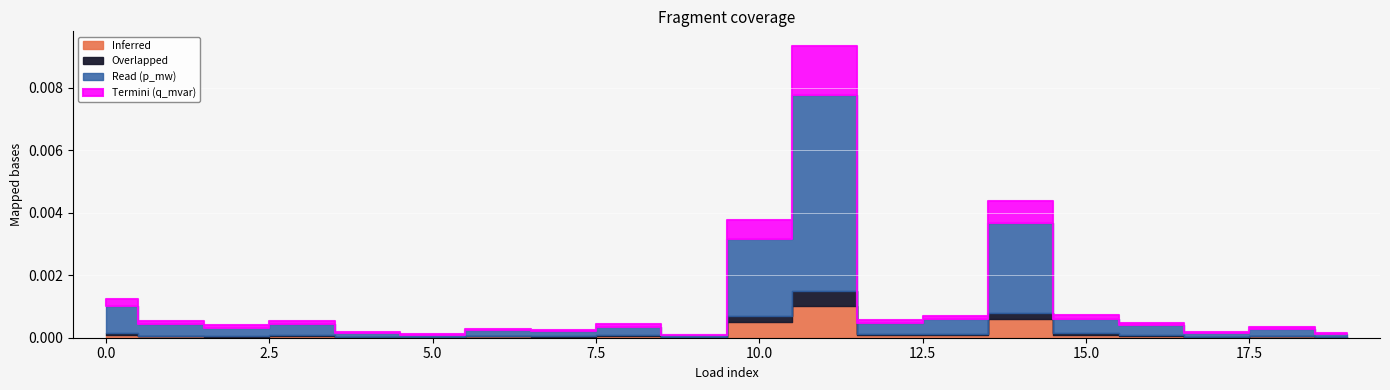

Which label corresponds to the largest value in the chart?

11